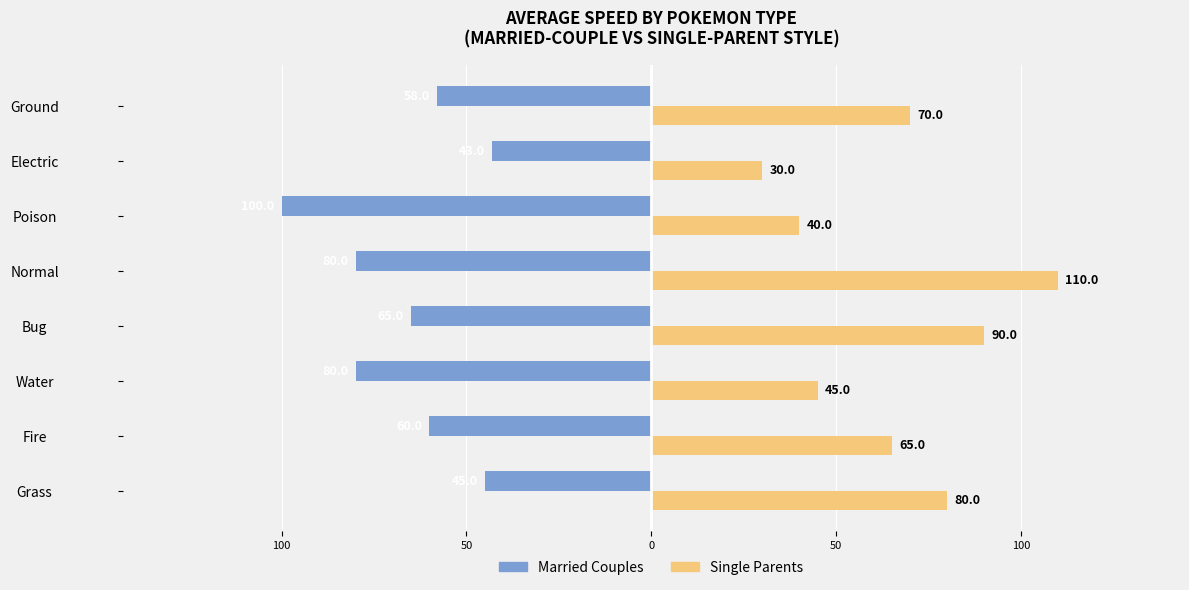

What are all the series names shown in the legend?

Married Couples, Single Parents